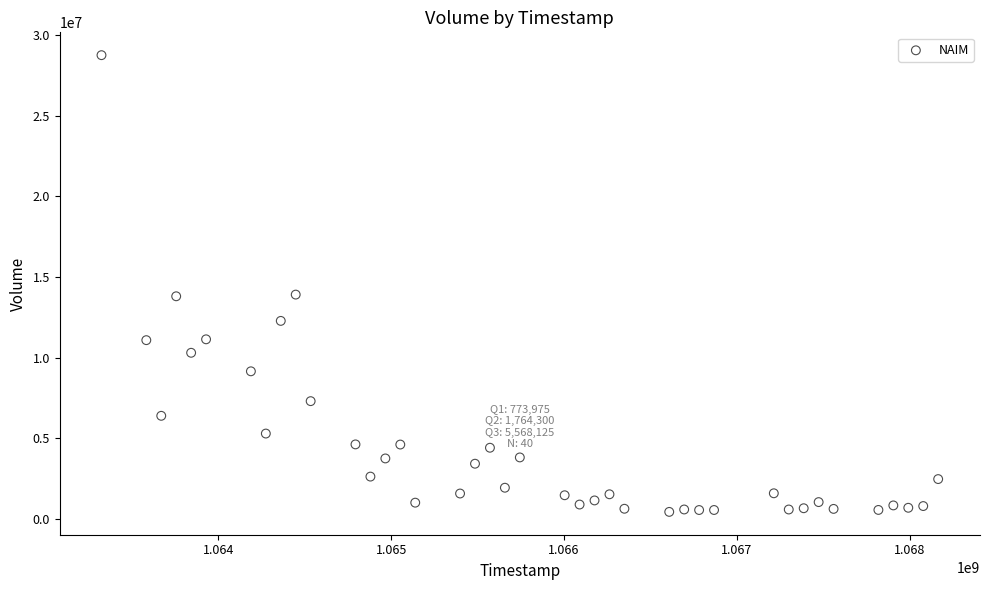

What is the range of X values (max minus min)?

4838400